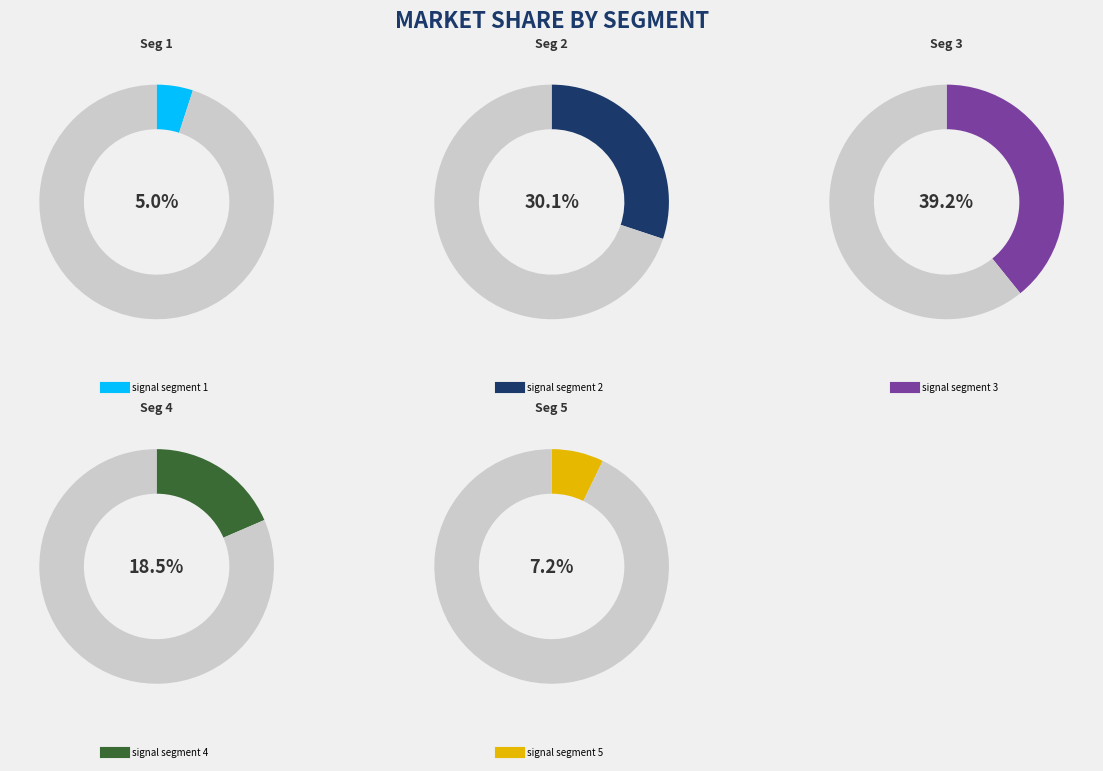

Combined, do signal segment 3 and signal segment 1 account for over 50%?

No